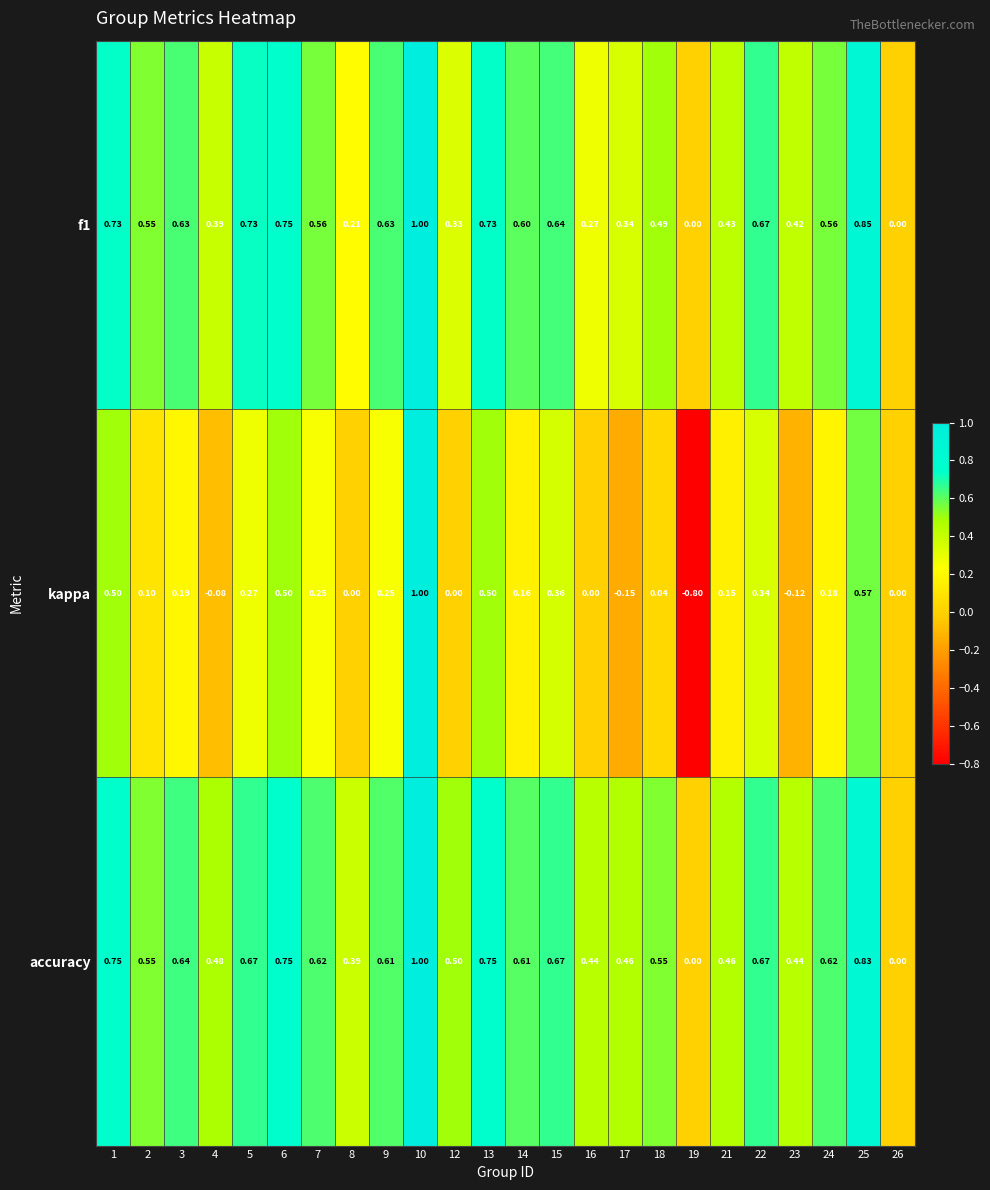

Which category has the highest value across all series?

10